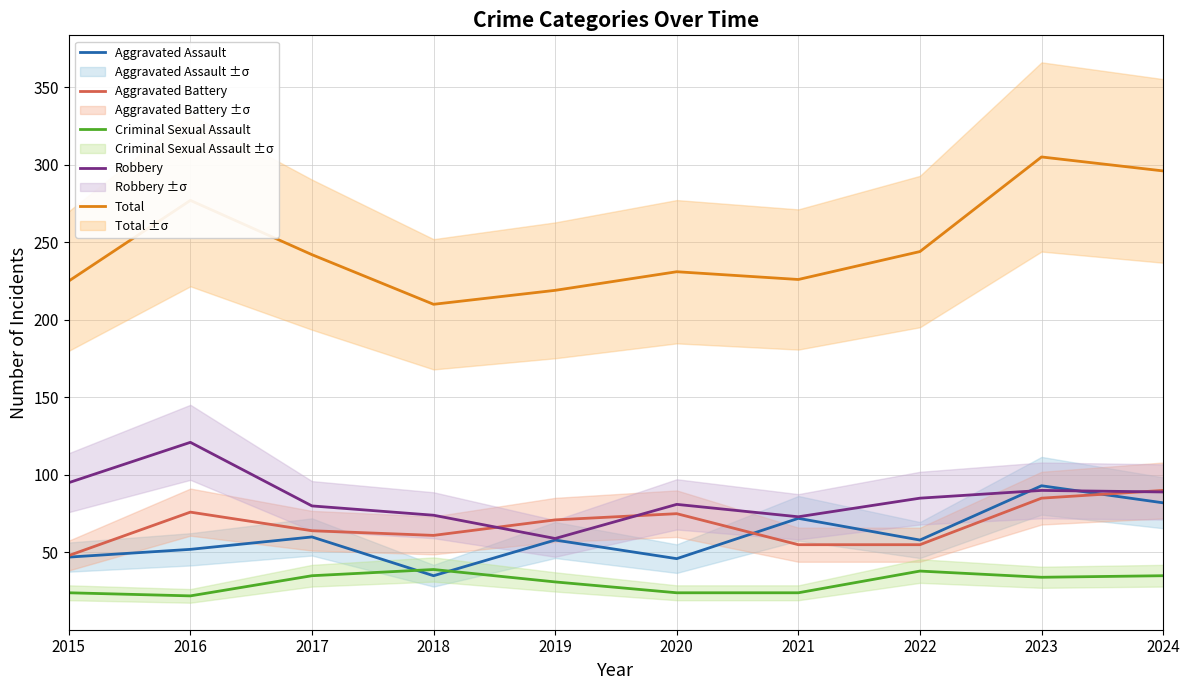

In Robbery, how many points are higher than both neighbors (excluding endpoints)?

3